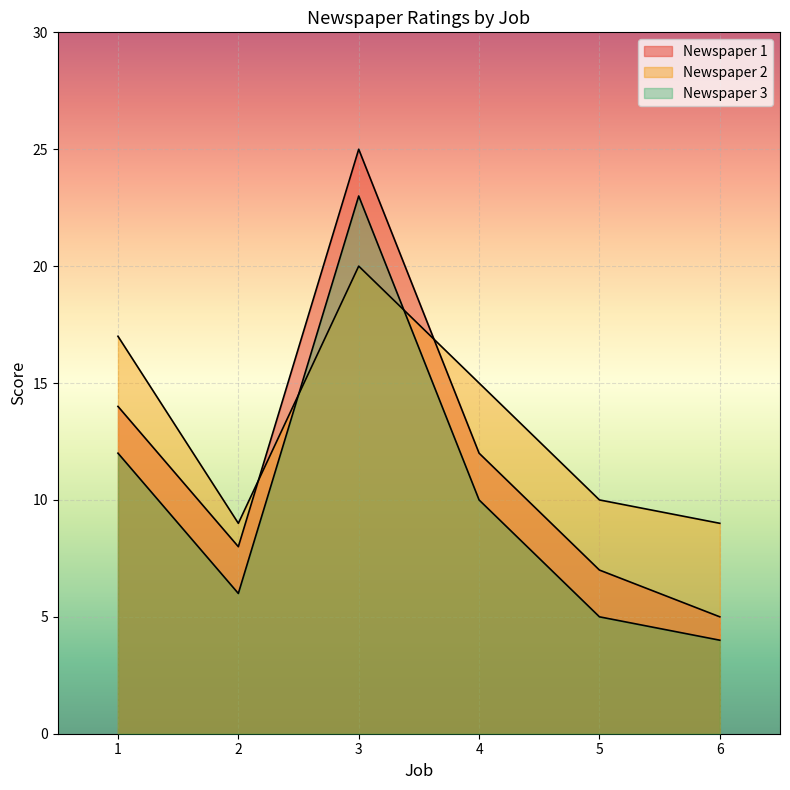

In Newspaper 3, how many points are lower than both neighbors (excluding endpoints)?

1